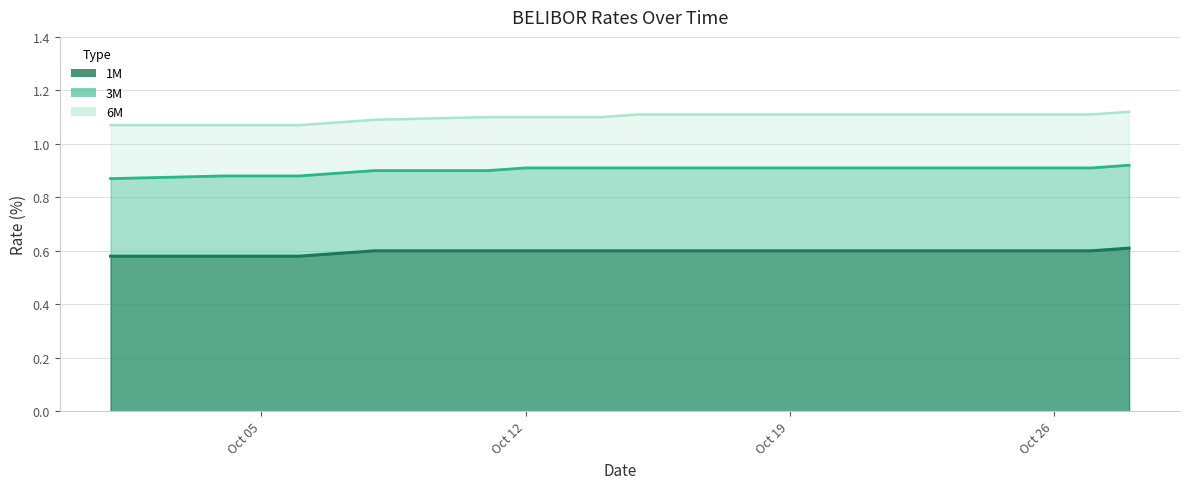

The 6M series shows 0.7 at Oct 12. True or false?

False